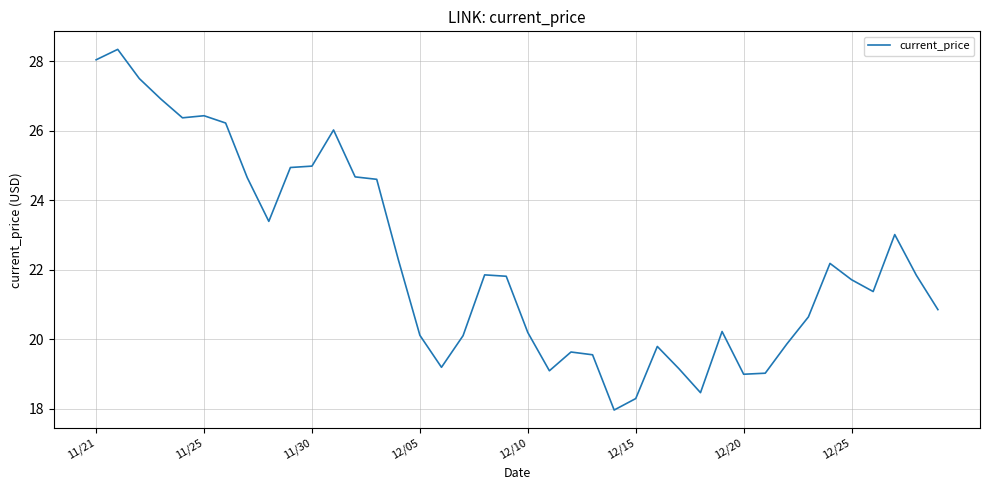

What is the smallest value displayed?

18.0